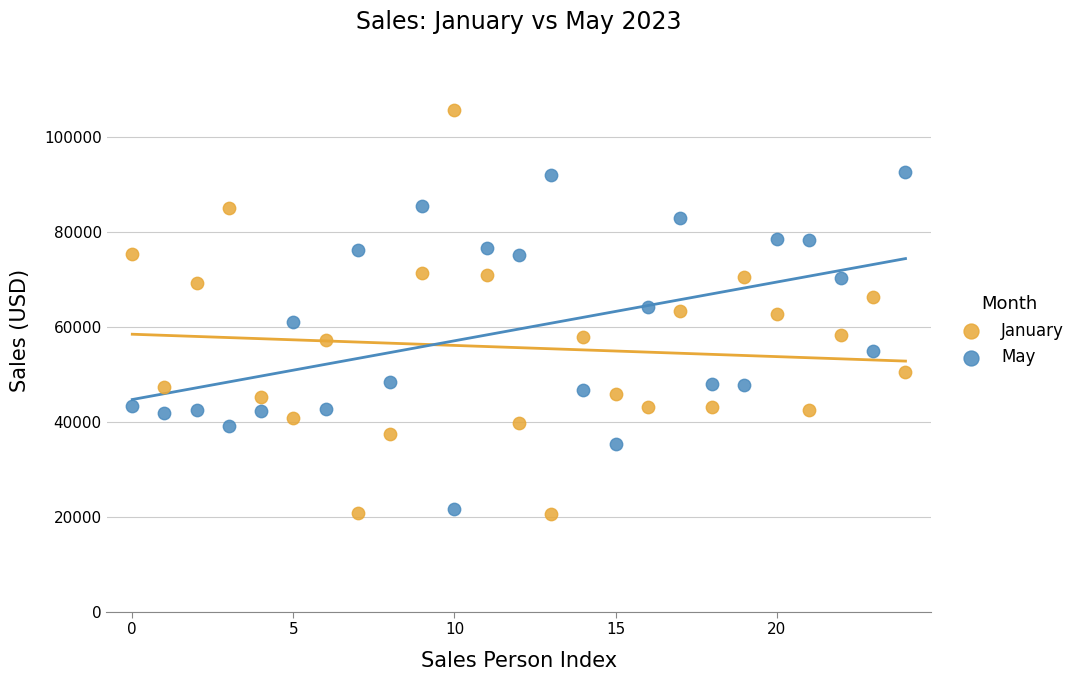

Which series contains the highest Y value?

January